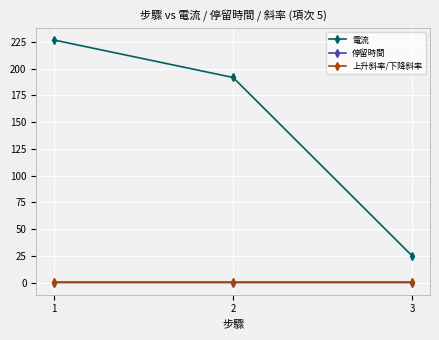

Which series has the largest total across all categories?

電流